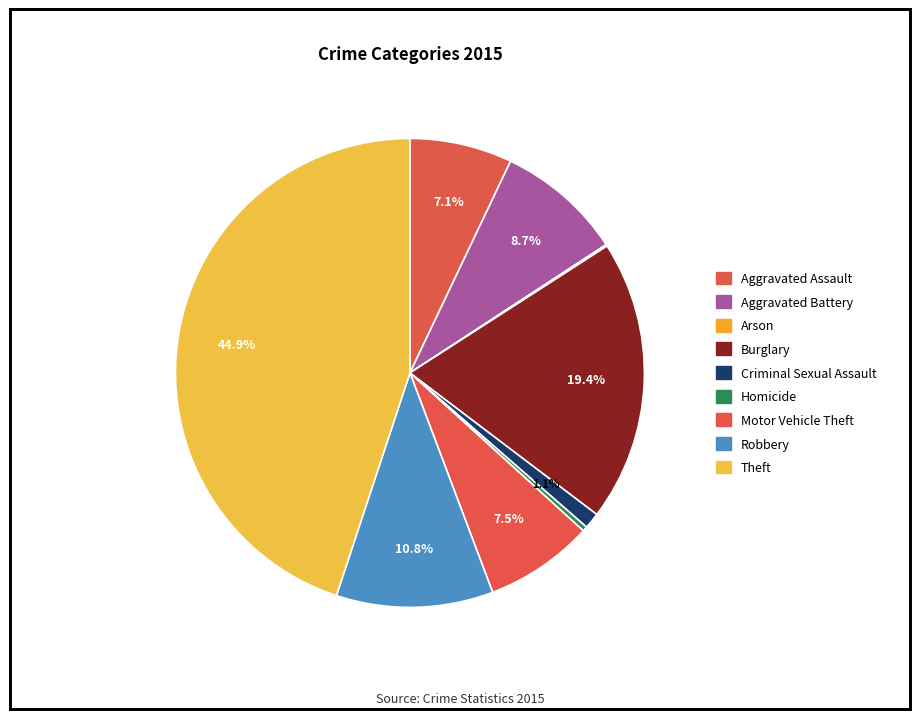

Count the number of slices in the pie.

9